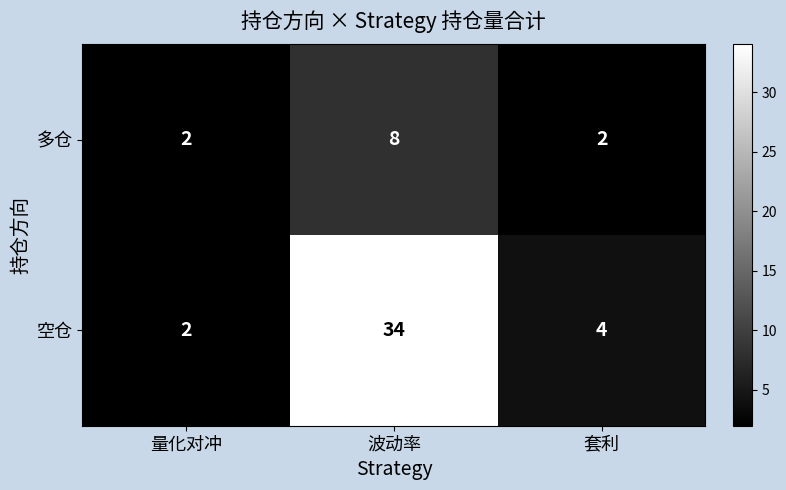

The 多仓 series shows 1 at 量化对冲. True or false?

False